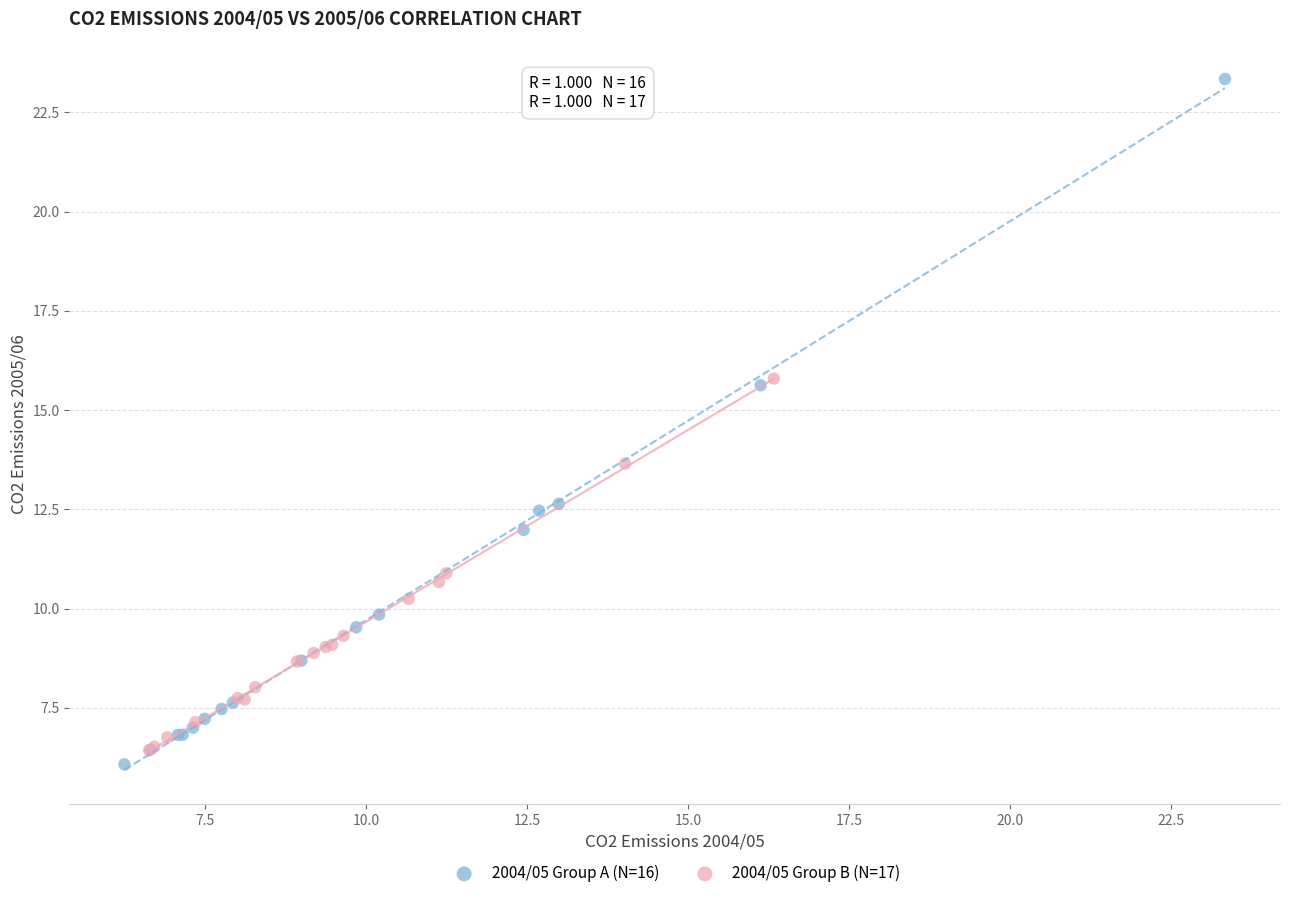

Which series contains the highest Y value?

2004/05 Group A (N=16)